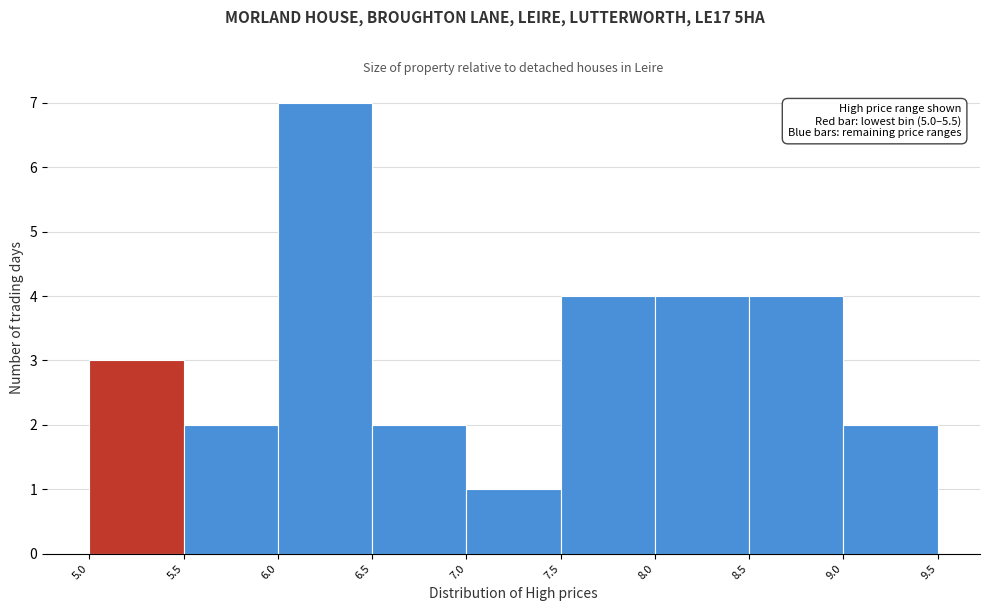

Which range on the x-axis has the tallest bar?

6.0 to 6.5